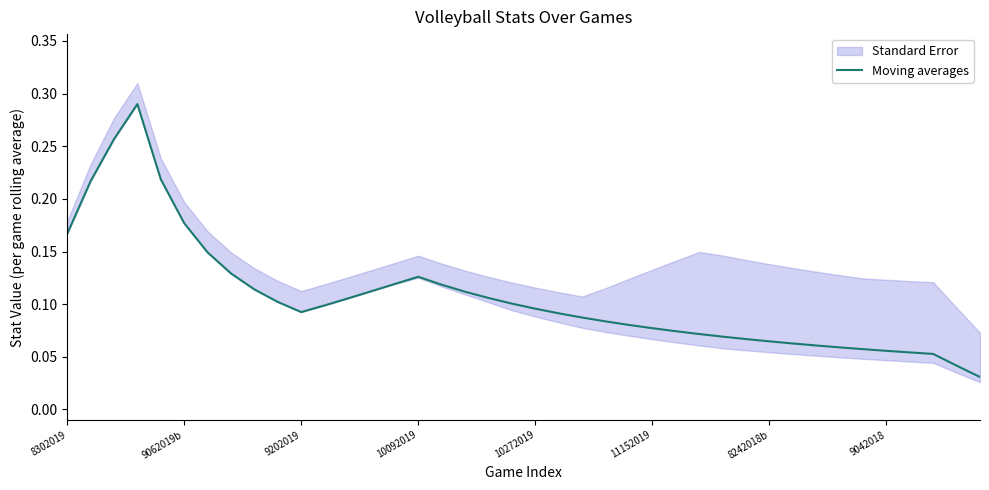

The value of Moving averages at 10272019 is 0.0. True or false?

False